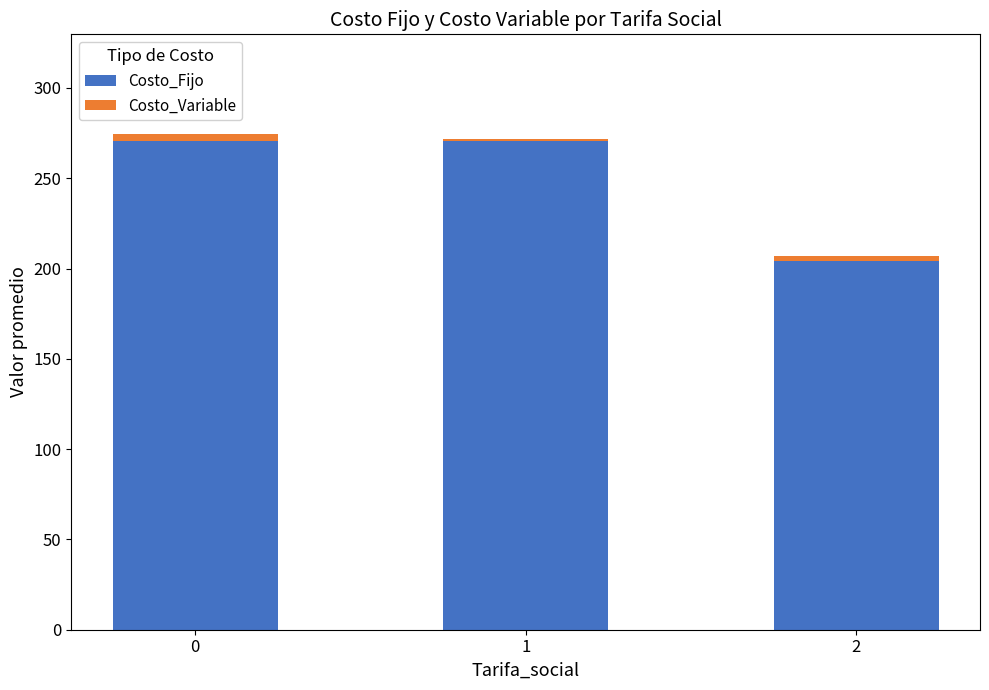

What value does the Costo_Fijo series have at 2?

204.0